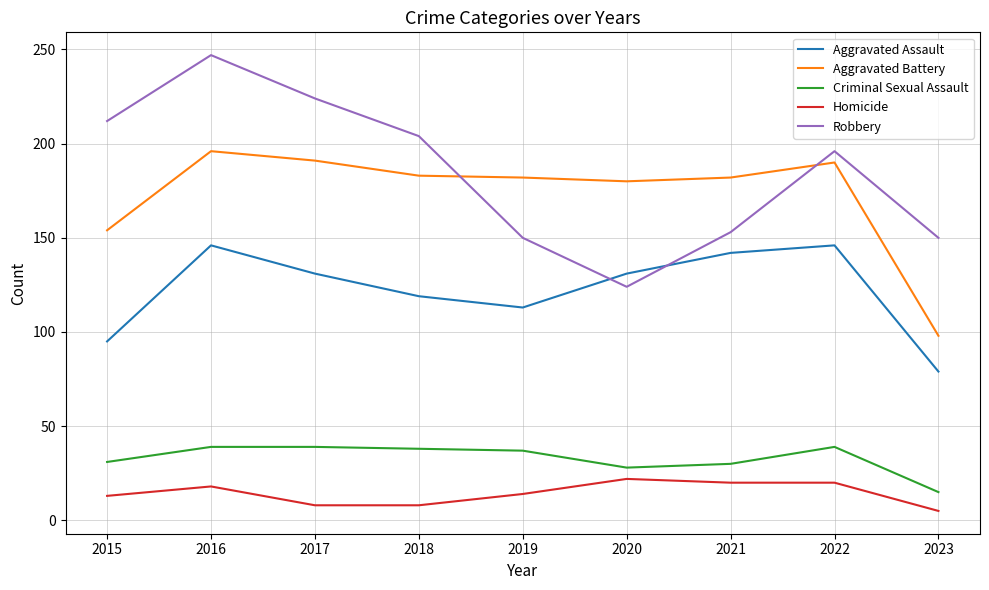

Which label corresponds to the smallest value in the chart?

2023